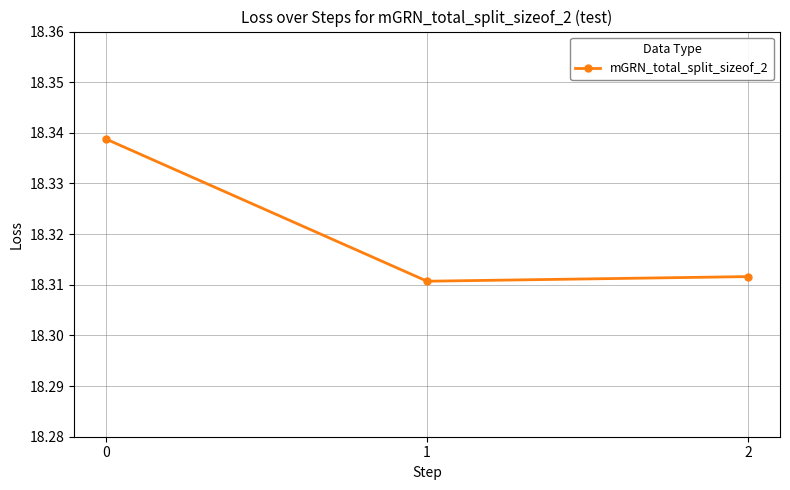

True or false: the data shows 26.4 at 1.

False